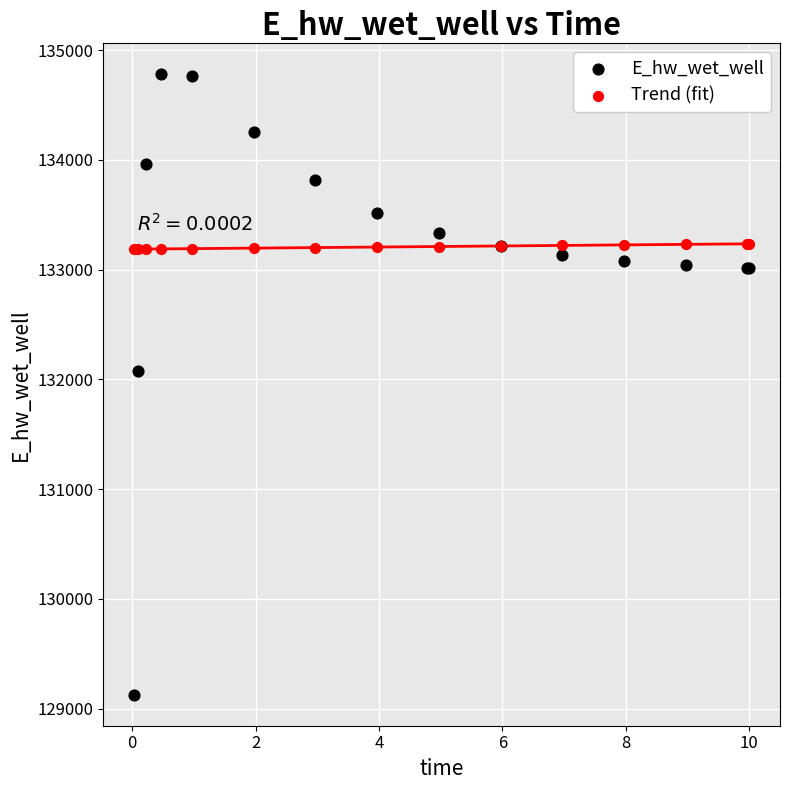

In the E_hw_wet_well series, what Y value is closest to 131952?

132075.7